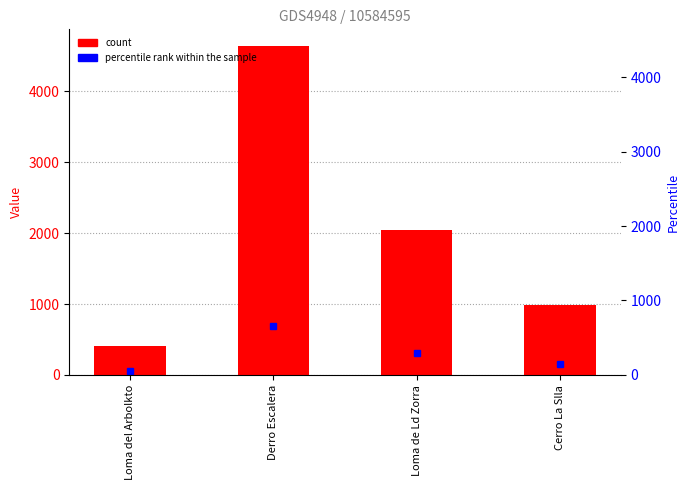

Is it true that the value at Derro Escalera is 4643.3?

True